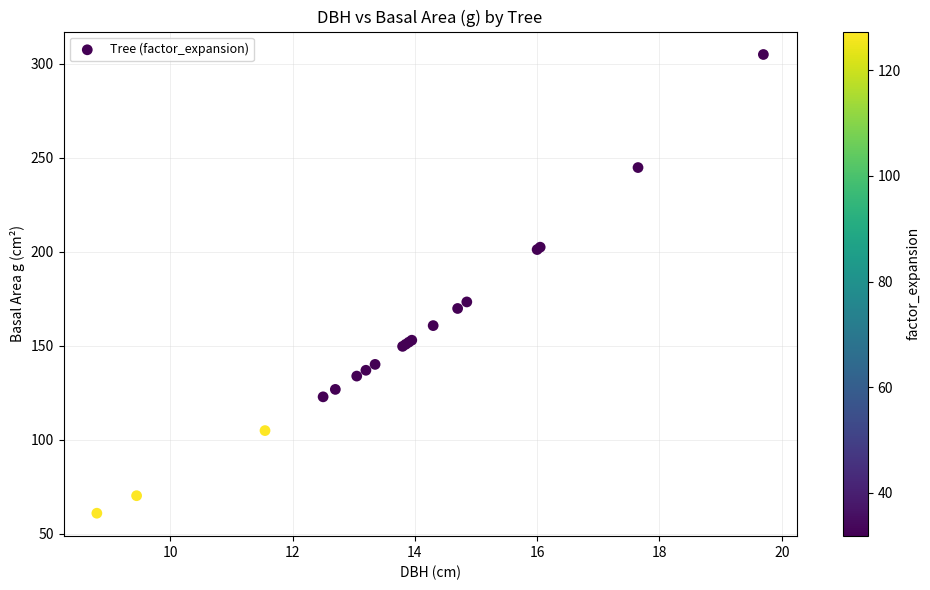

What Y value in the scatter plot is closest to 182?

173.2